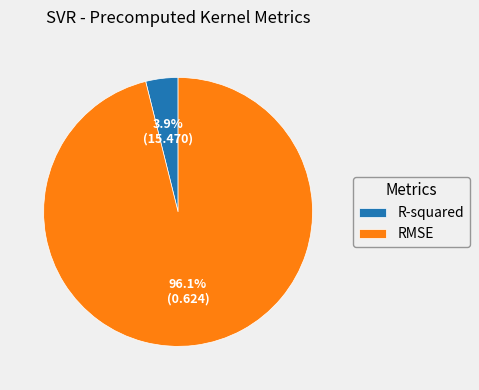

Which category has the smallest portion of the pie?

R-squared